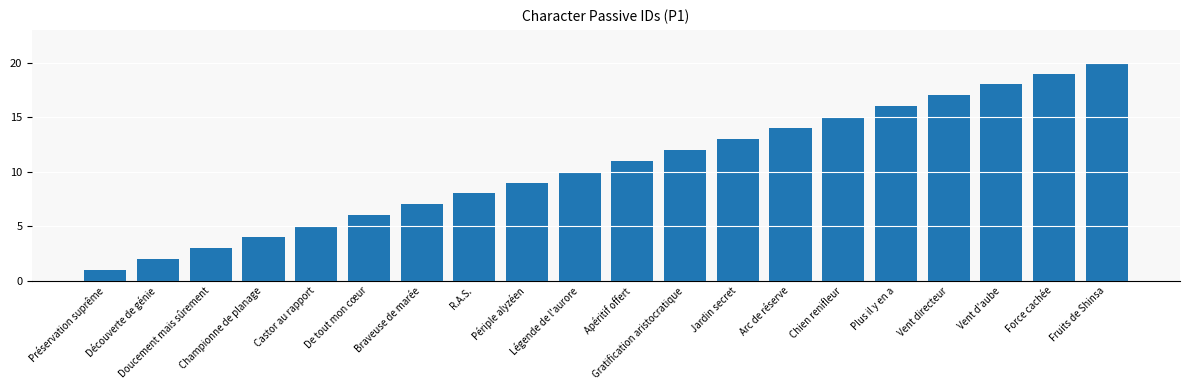

Reading left to right, transcribe all the data shown in this chart.

Préservation suprême=1	Découverte de génie=2	Doucement mais sûrement=3	Championne de planage=4	Castor au rapport=5	De tout mon cœur=6	Braveuse de marée=7	R.A.S.=8	Périple alyzéen=9	Légende de l'aurore=10	Apéritif offert=11	Gratification aristocratique=12	Jardin secret=13	Arc de réserve=14	Chien renifleur=15	Plus il y en a=16	Vent directeur=17	Vent d'aube=18	Force cachée=19	Fruits de Shinsa=20